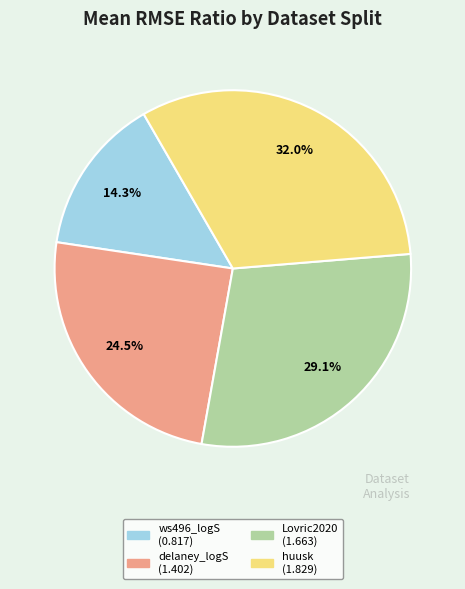

Is there any slice that represents more than half of the pie?

No